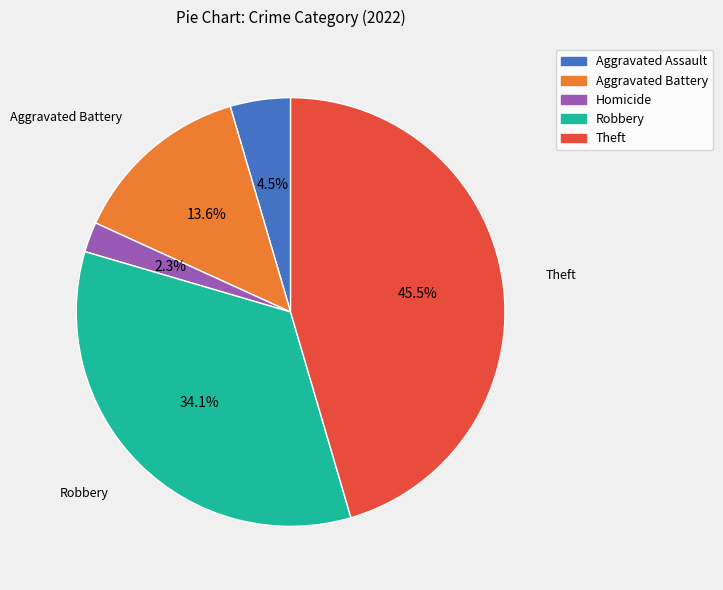

To the nearest percent, what is the average slice percentage?

20%